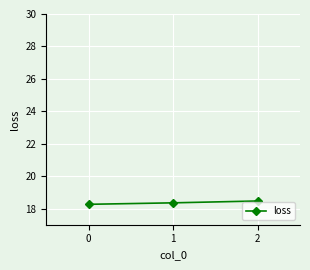

What is the approximate value at 1?

18.4